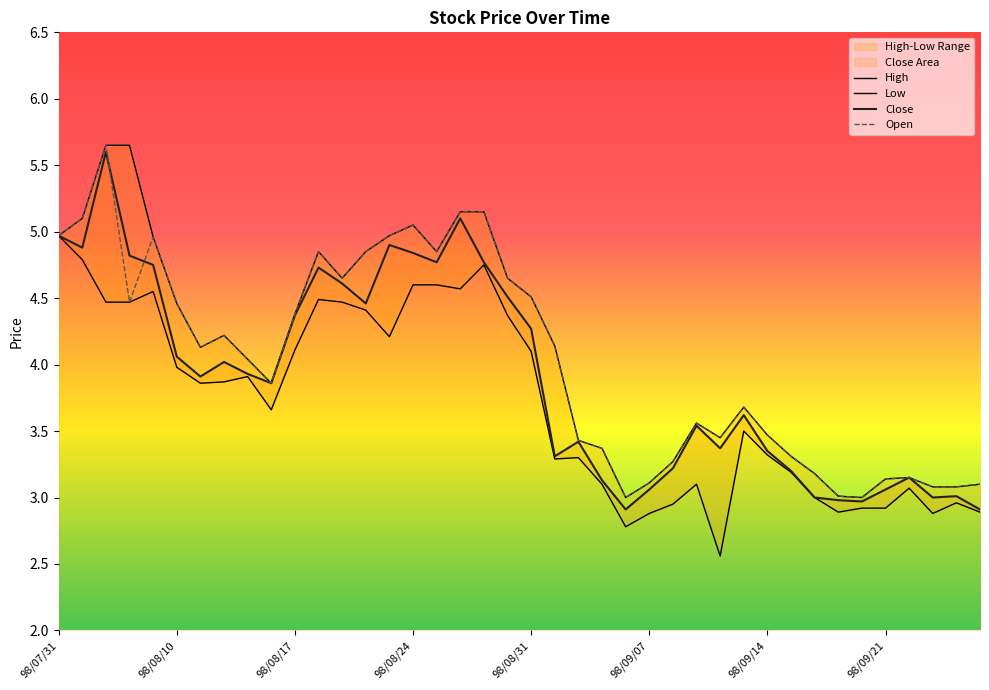

In High, how many points are lower than both neighbors (excluding endpoints)?

7